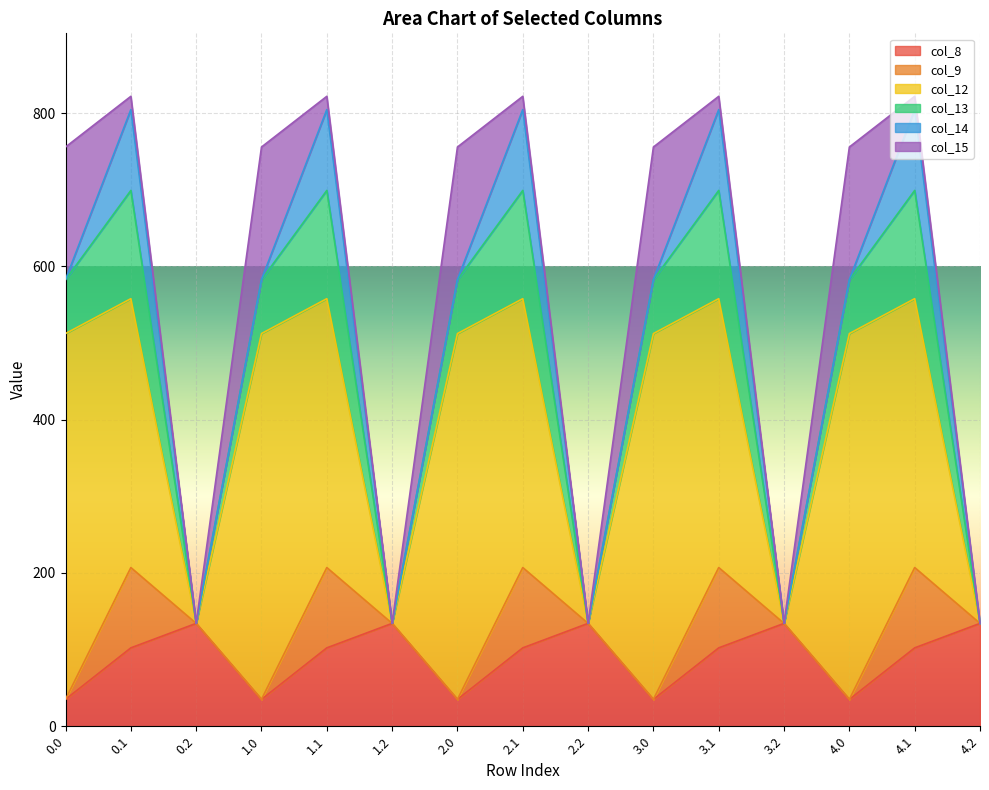

Reading left to right, list all the values displayed in this chart.

col_8: 0.0=35.0	0.1=102.3	0.2=134.2	1.0=35.0	1.1=102.3	1.2=134.2	2.0=35.0	2.1=102.3	2.2=134.2	3.0=35.0	3.1=102.3	3.2=134.2	4.0=35.0	4.1=102.3	4.2=134.2
col_9: 0.0=0.0	0.1=104.8	0.2=0.0	1.0=0.0	1.1=104.8	1.2=0.0	2.0=0.0	2.1=104.8	2.2=0.0	3.0=0.0	3.1=104.8	3.2=0.0	4.0=0.0	4.1=104.8	4.2=0.0
col_12: 0.0=477.2	0.1=350.8	0.2=0.0	1.0=477.2	1.1=350.8	1.2=0.0	2.0=477.2	2.1=350.8	2.2=0.0	3.0=477.2	3.1=350.8	3.2=0.0	4.0=477.2	4.1=350.8	4.2=0.0
col_13: 0.0=70.2	0.1=141.2	0.2=0.0	1.0=70.2	1.1=141.2	1.2=0.0	2.0=70.2	2.1=141.2	2.2=0.0	3.0=70.2	3.1=141.2	3.2=0.0	4.0=70.2	4.1=141.2	4.2=0.0
col_14: 0.0=0.3	0.1=105.5	0.2=0.0	1.0=0.3	1.1=105.5	1.2=0.0	2.0=0.3	2.1=105.5	2.2=0.0	3.0=0.3	3.1=105.5	3.2=0.0	4.0=0.3	4.1=105.5	4.2=0.0
col_15: 0.0=172.8	0.1=17.3	0.2=0.0	1.0=172.8	1.1=17.3	1.2=0.0	2.0=172.8	2.1=17.3	2.2=0.0	3.0=172.8	3.1=17.3	3.2=0.0	4.0=172.8	4.1=17.3	4.2=0.0